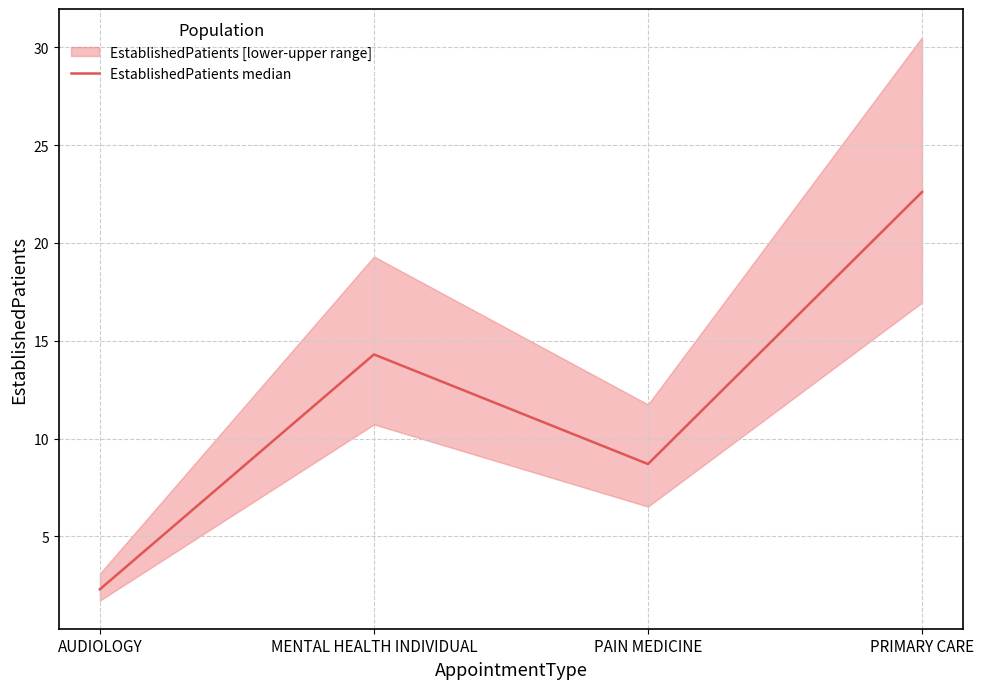

Reading left to right, what are all the values shown in this chart?

2.3	14.3	8.7	22.6